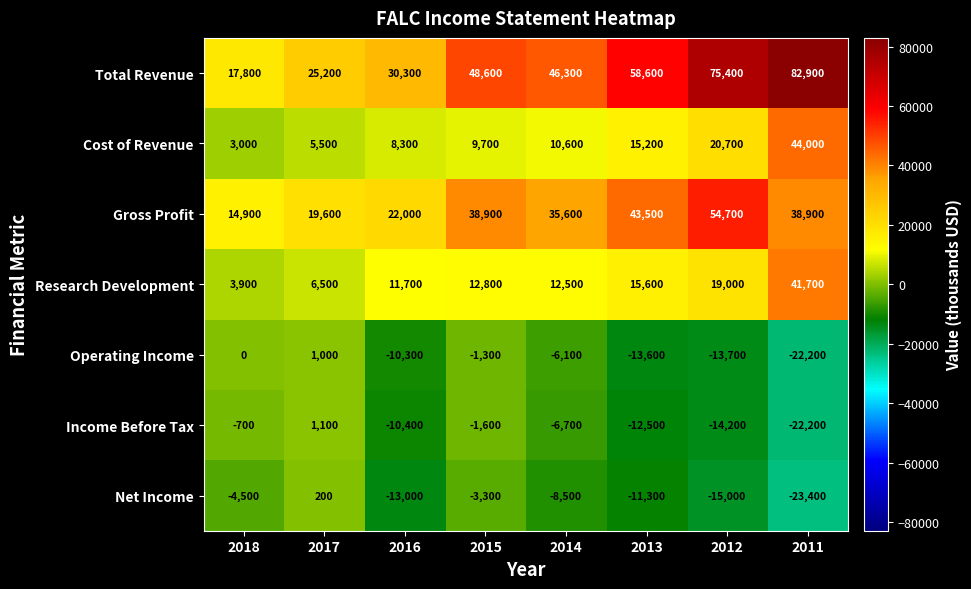

What is the difference between the maximum and minimum values in the Cost of Revenue series?

41000